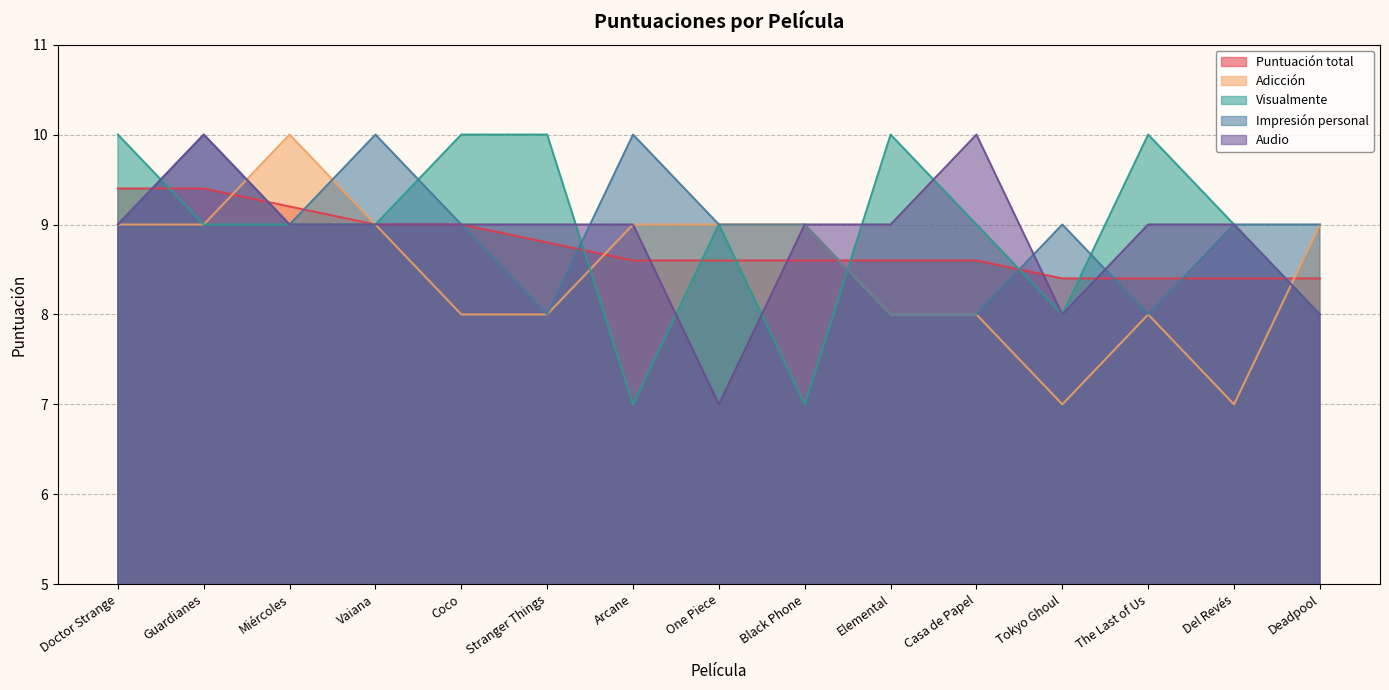

True or false: Visualmente has more than 2 interior local peaks.

True